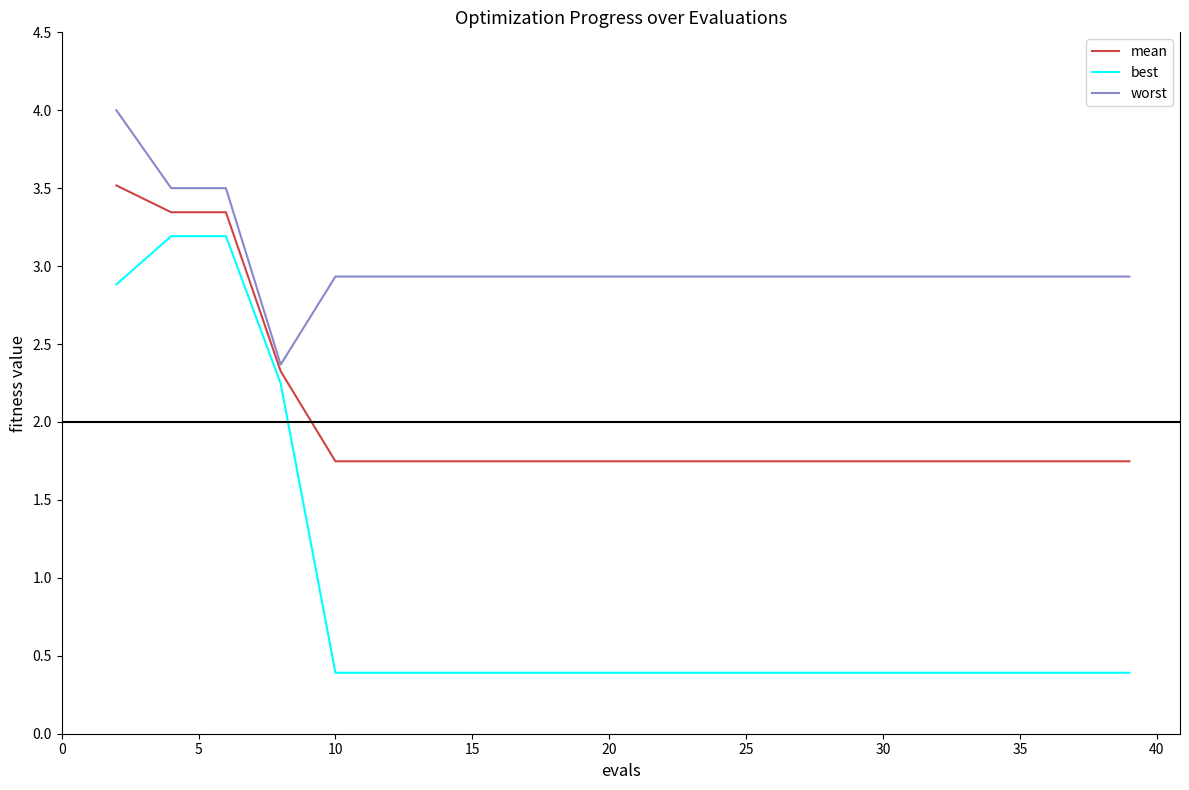

Which series has the widest spread of values?

best